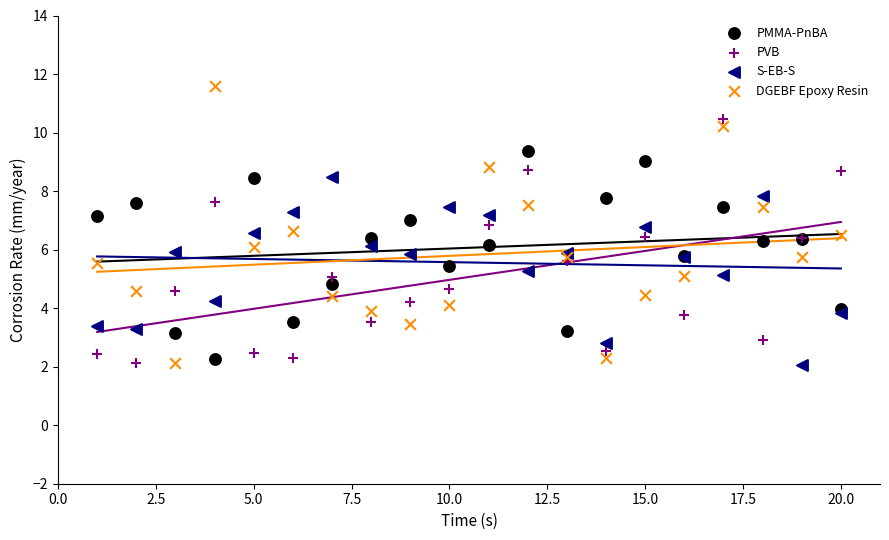

Which series reaches the maximum Y coordinate?

DGEBF Epoxy Resin